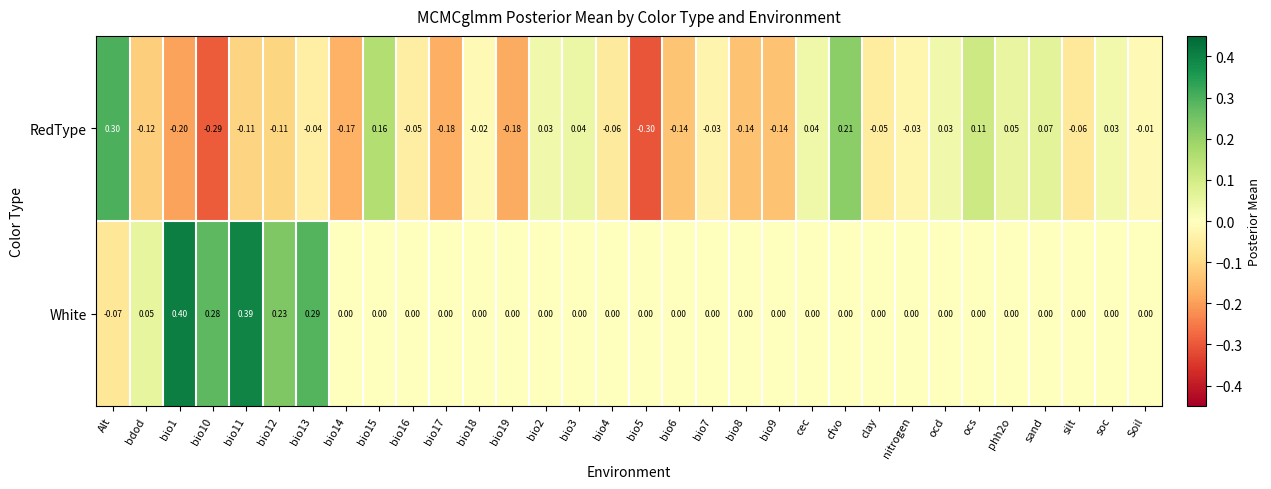

List the series in order of their overall mean, highest first.

White, RedType